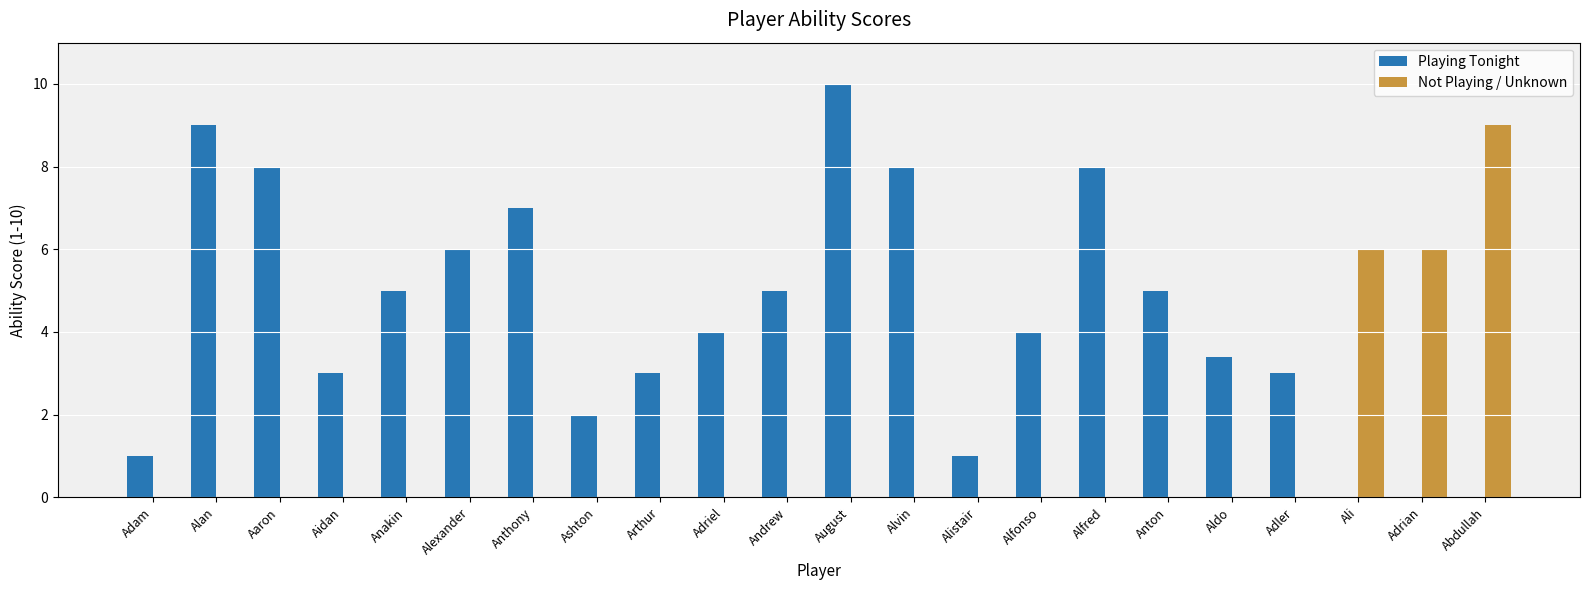

What are all the series names shown in the legend?

Playing Tonight, Not Playing / Unknown